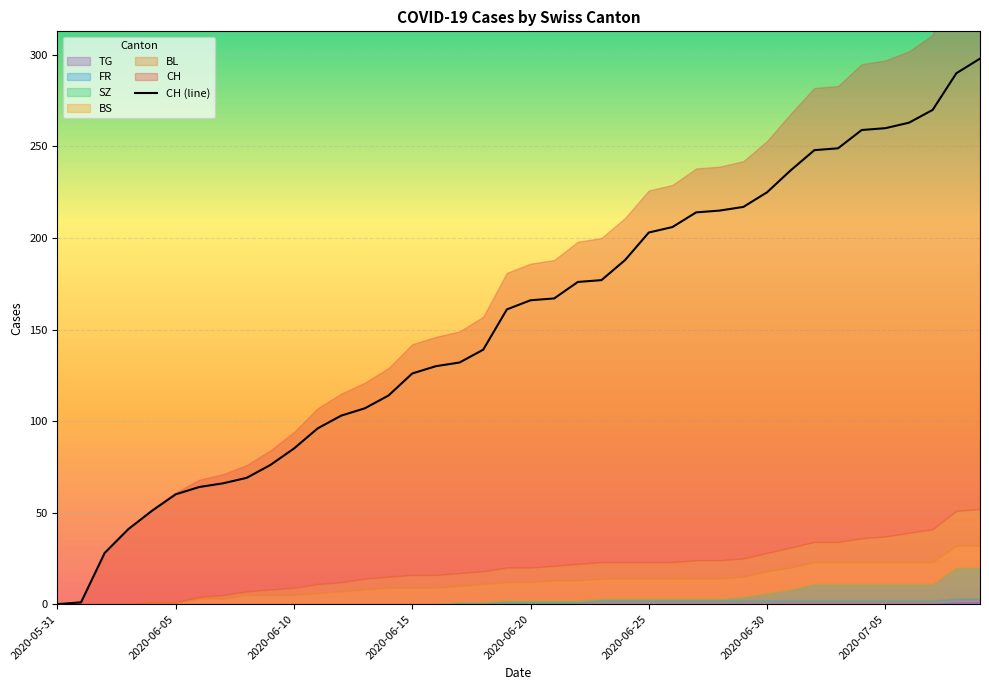

What is the sum of the values at 38 and 12?

393